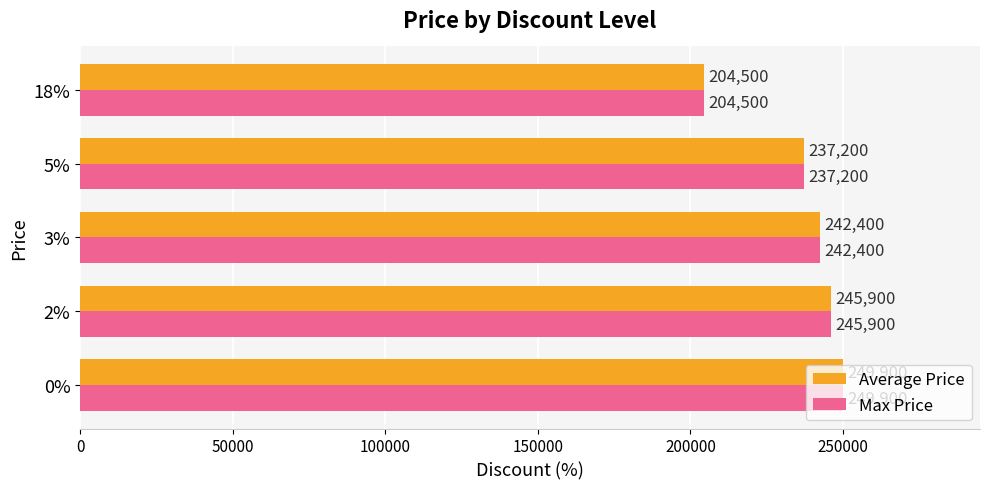

At which label does Average Price reach its minimum?

18%